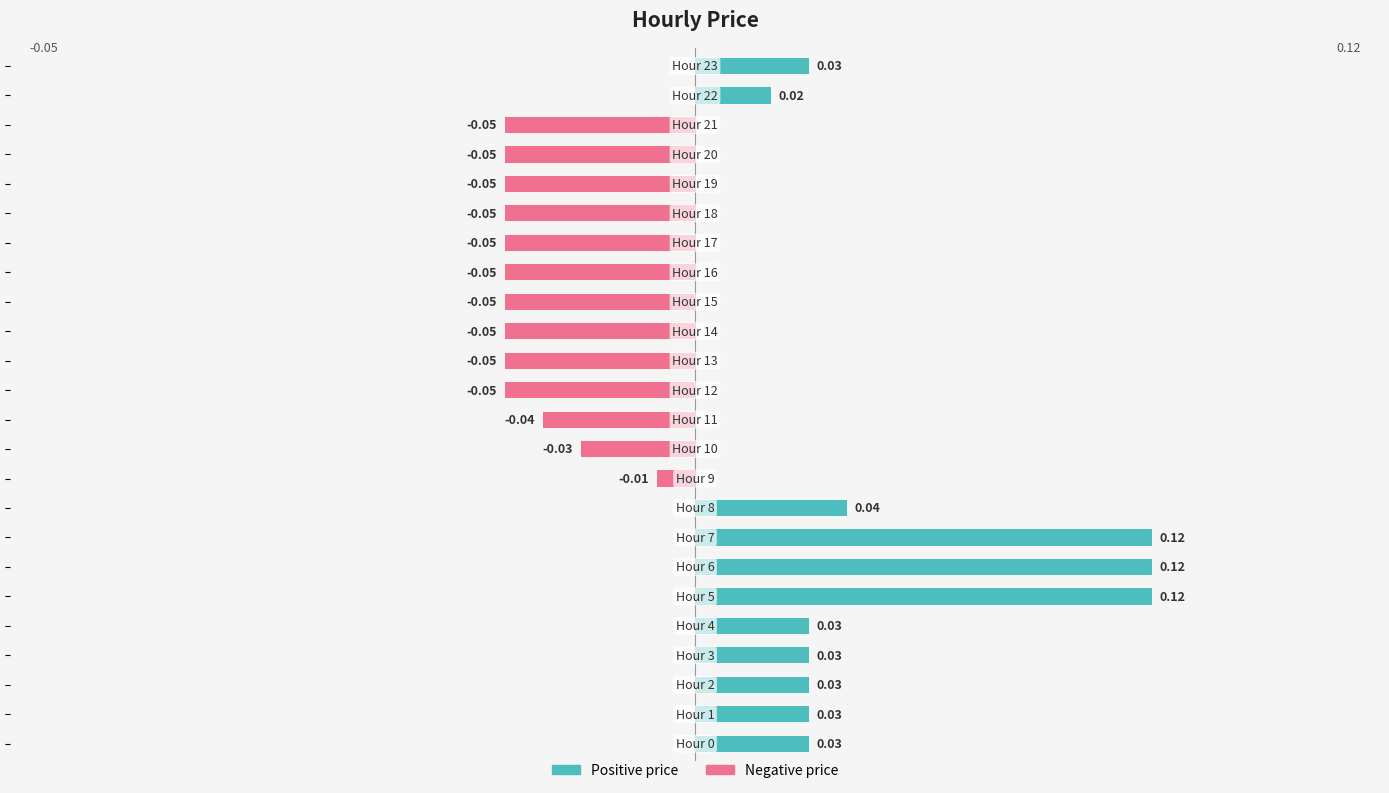

Reading left to right, what are all the values shown in this chart?

Positive price: 0.0	0.0	0.0	0.0	0.0	0.1	0.1	0.1	0.0	0.0	0.0	0.0	0.0	0.0	0.0	0.0	0.0	0.0	0.0	0.0	0.0	0.0	0.0	0.0
Negative price: 0.0	0.0	0.0	0.0	0.0	0.0	0.0	0.0	0.0	-0.0	-0.0	-0.0	-0.1	-0.1	-0.1	-0.1	-0.1	-0.1	-0.1	-0.1	-0.1	-0.1	0.0	0.0